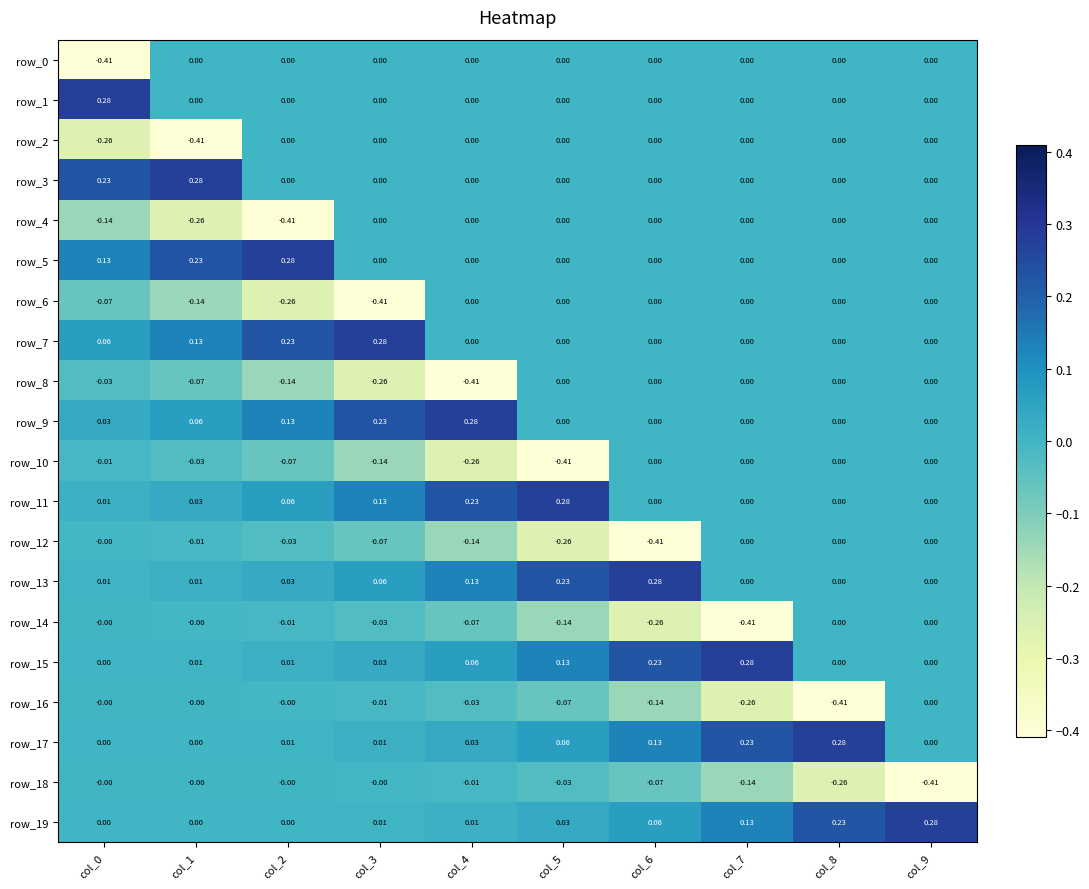

What is the sum of all row_17 values?

0.7